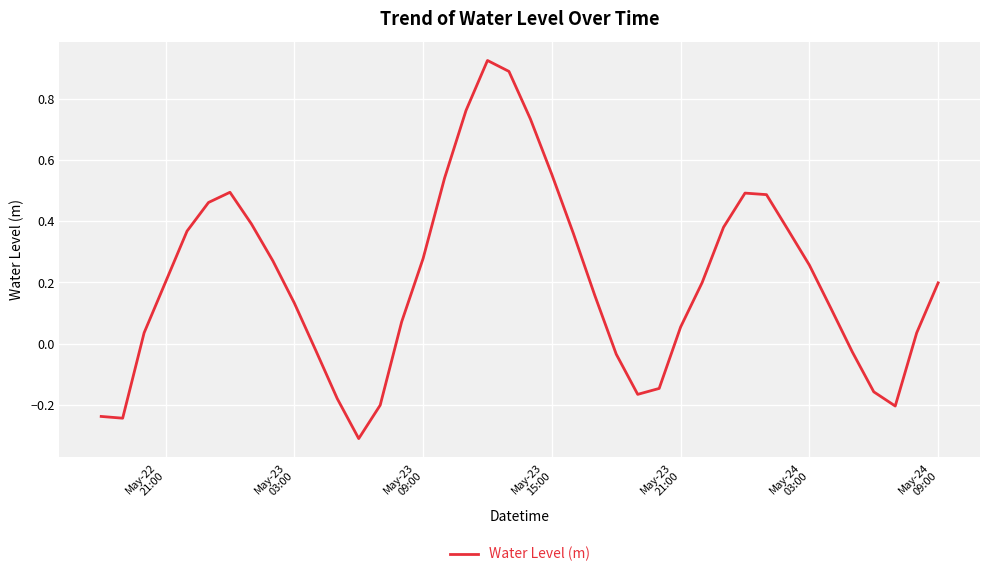

What is the difference between the maximum and minimum values?

1.2